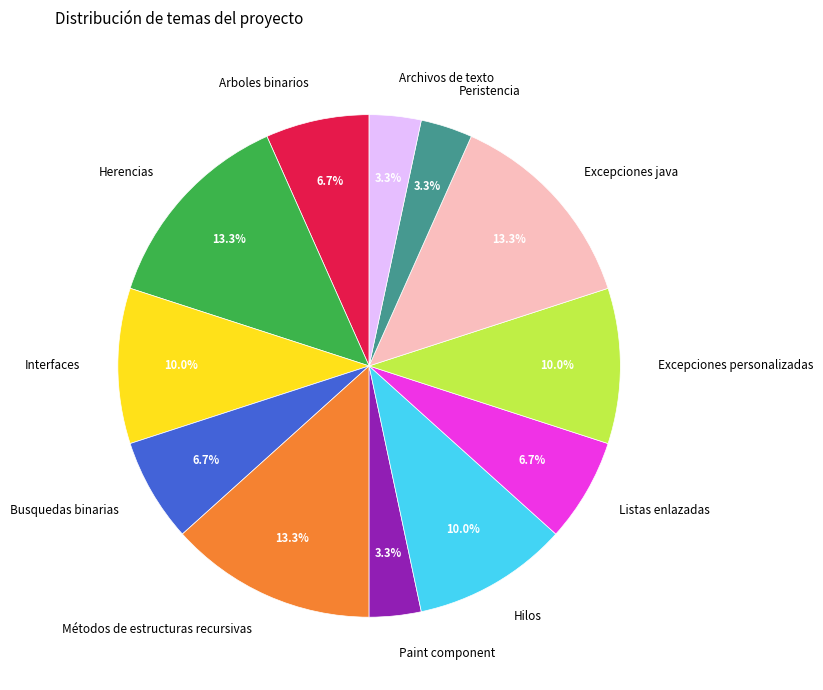

Combined, do Herencias and Peristencia account for over 50%?

No